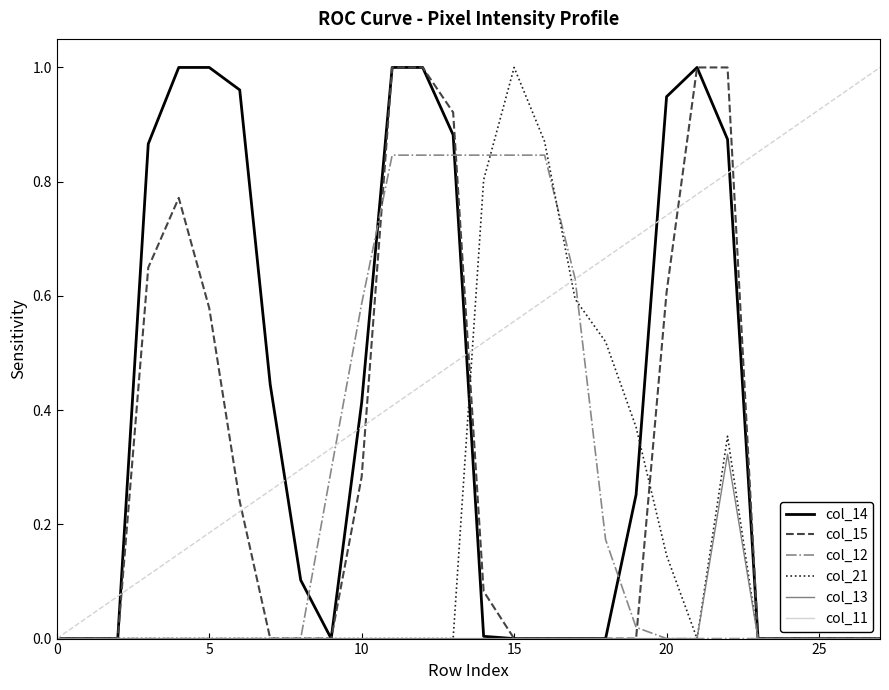

Which series has the largest total across all categories?

col_14